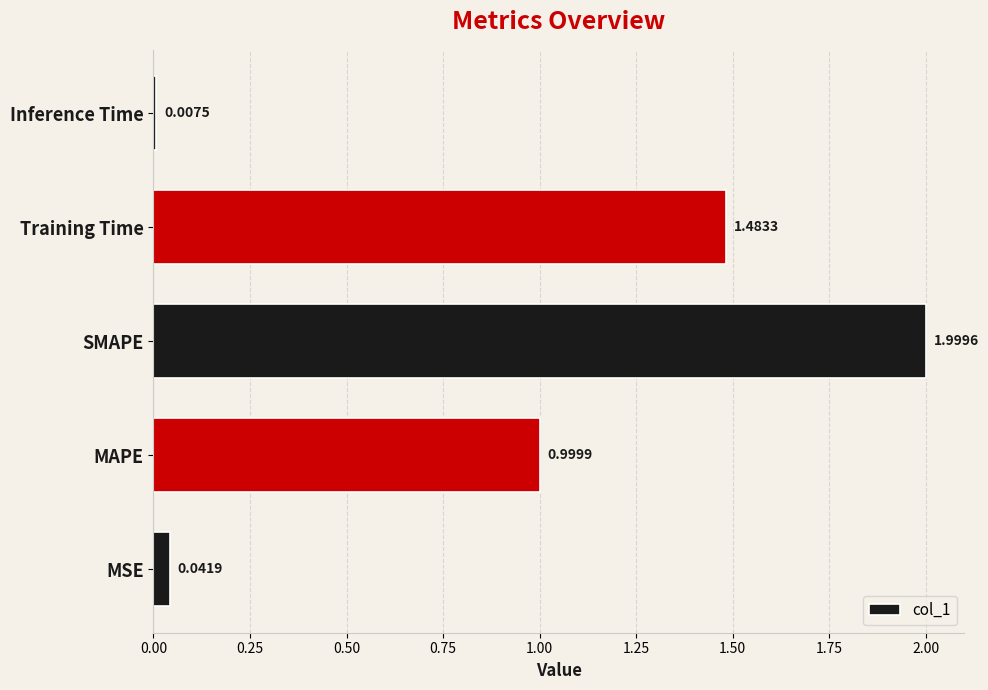

Which category has the highest value across all series?

SMAPE